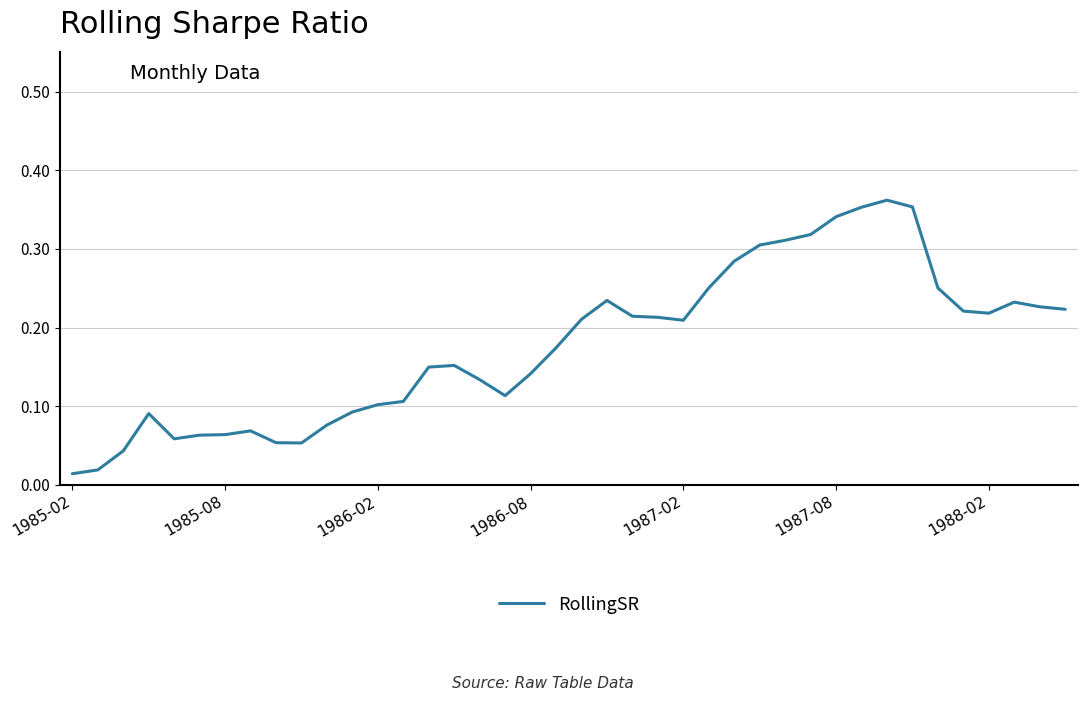

Does the chart display data point markers on the line(s)?

No